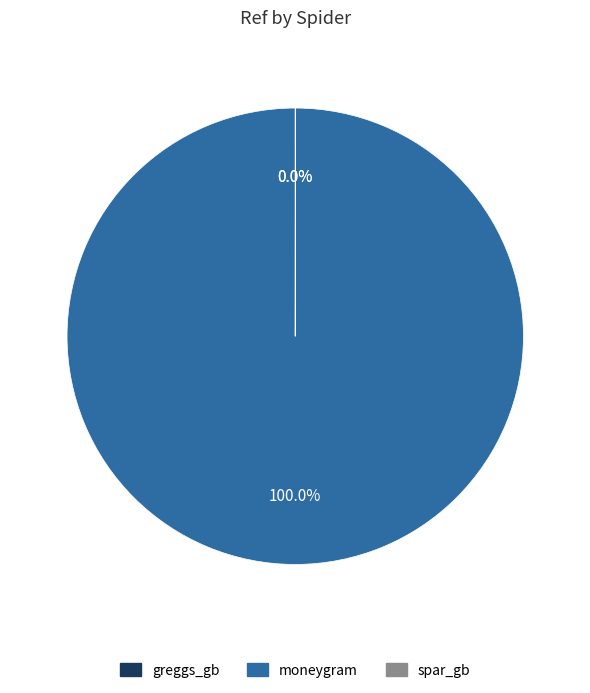

To the nearest percent, what percentage of the pie is moneygram?

100%